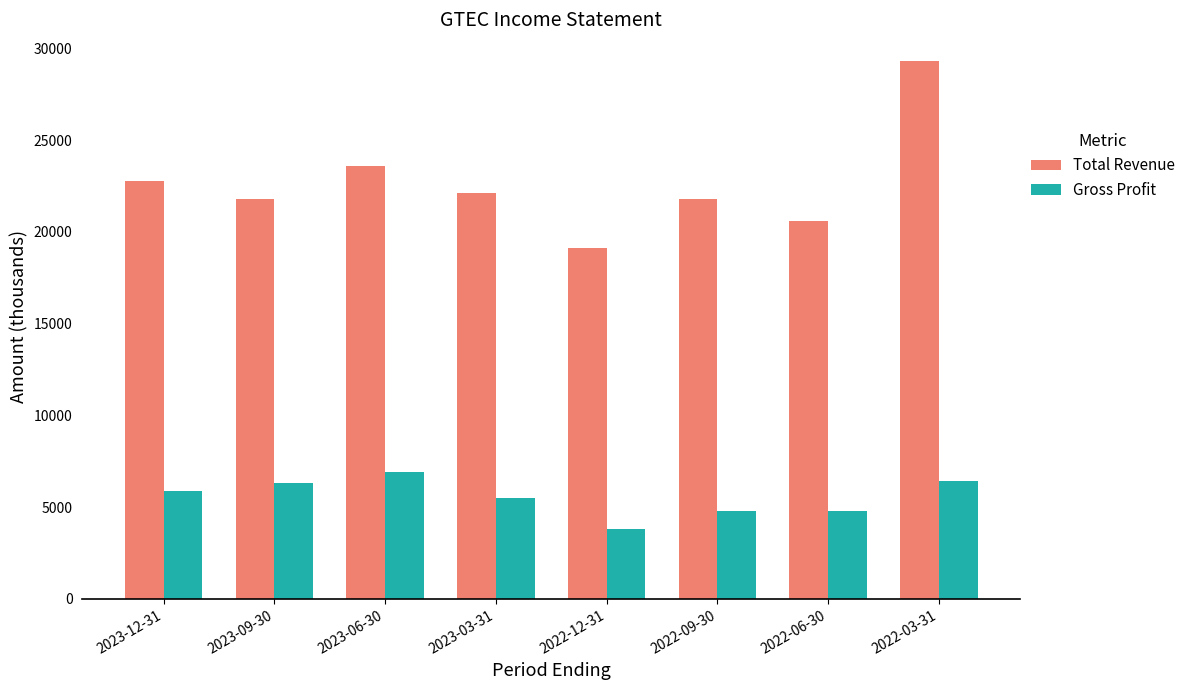

At 2022-09-30, list the series in order from largest to smallest.

Total Revenue, Gross Profit